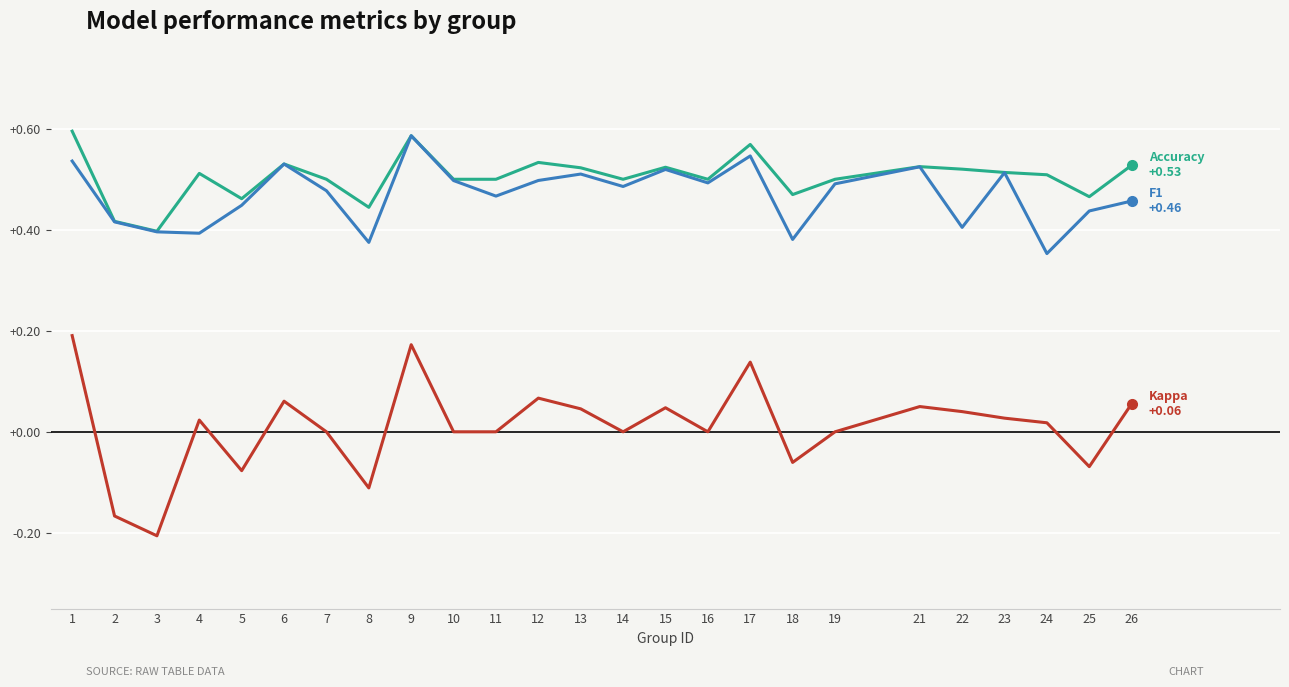

At which category does the chart reach its minimum across all series?

3